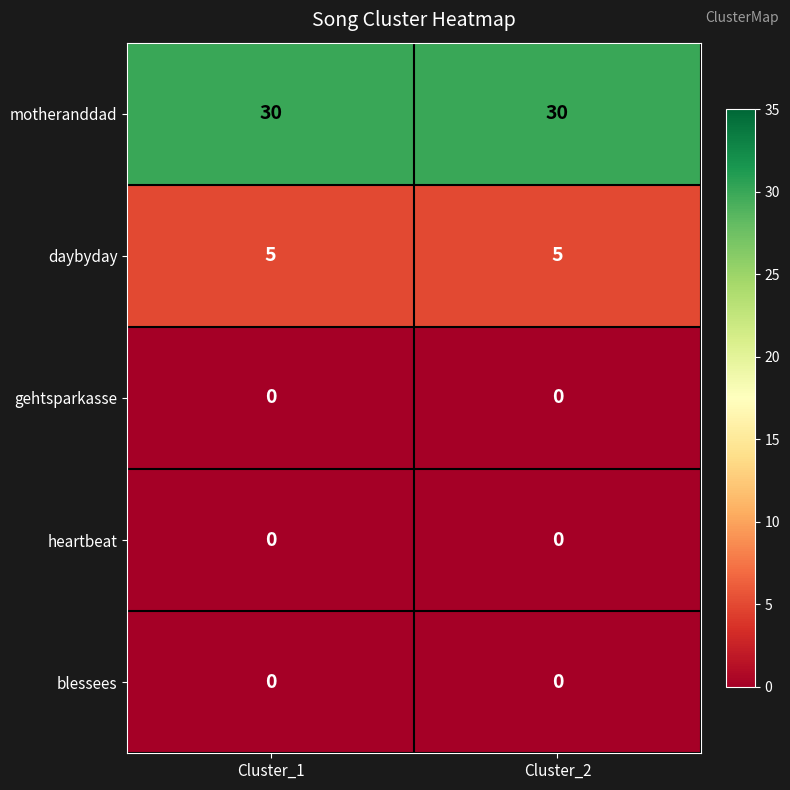

How many data points does each series have?

2